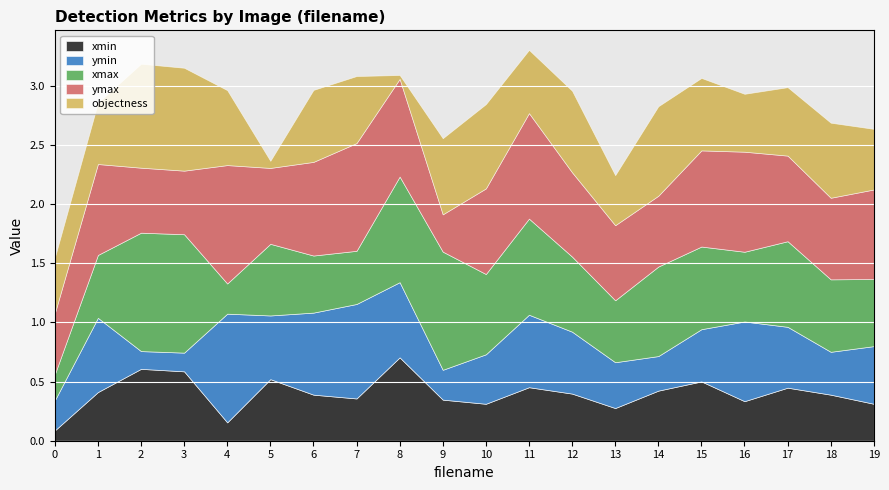

List the series in order of their peak value, lowest first.

xmin, objectness, ymin, xmax, ymax